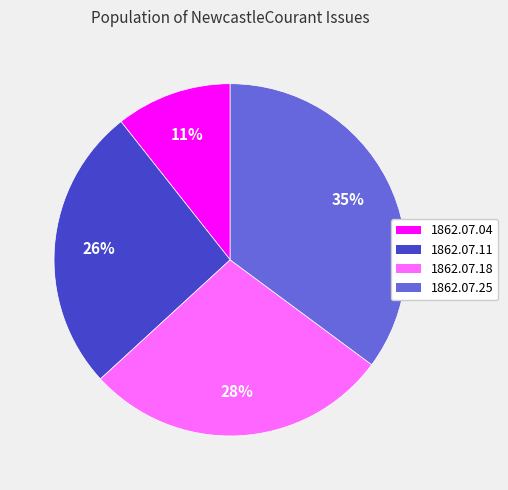

To the nearest percent, what is the average slice percentage?

25%